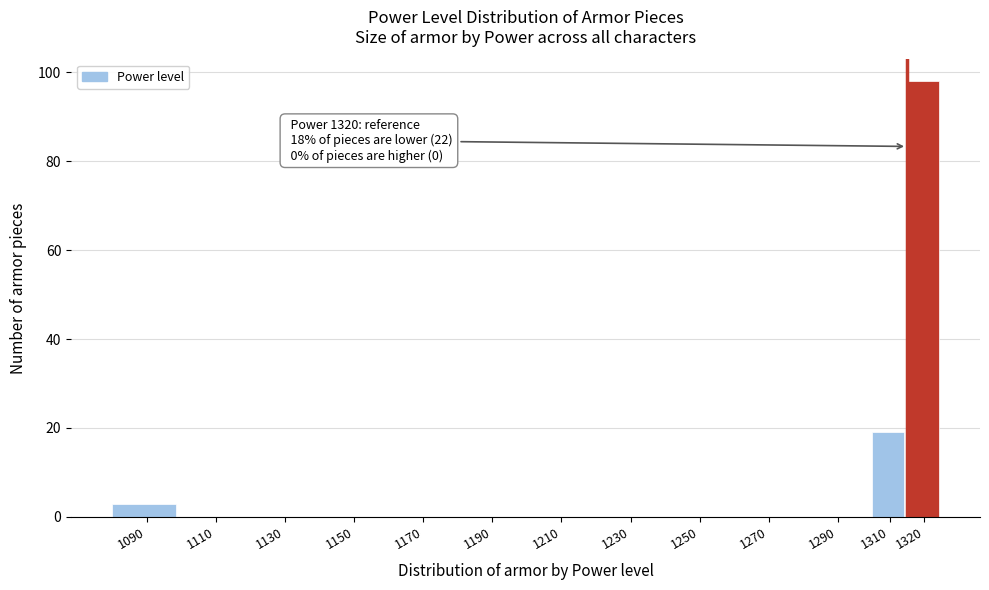

Reading left to right, extract all data points from this chart.

1090=3	1110=0	1130=0	1150=0	1170=0	1190=0	1210=0	1230=0	1250=0	1270=0	1290=0	1310=19	1320=98